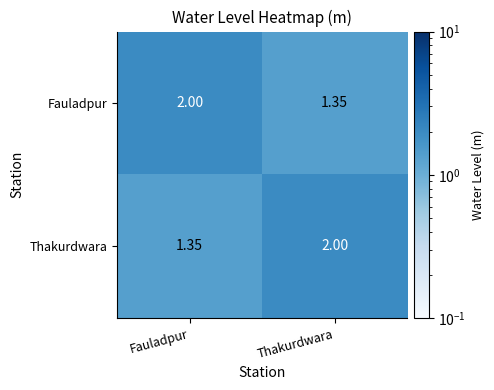

At Fauladpur, list the series in order from smallest to largest.

Thakurdwara, Fauladpur